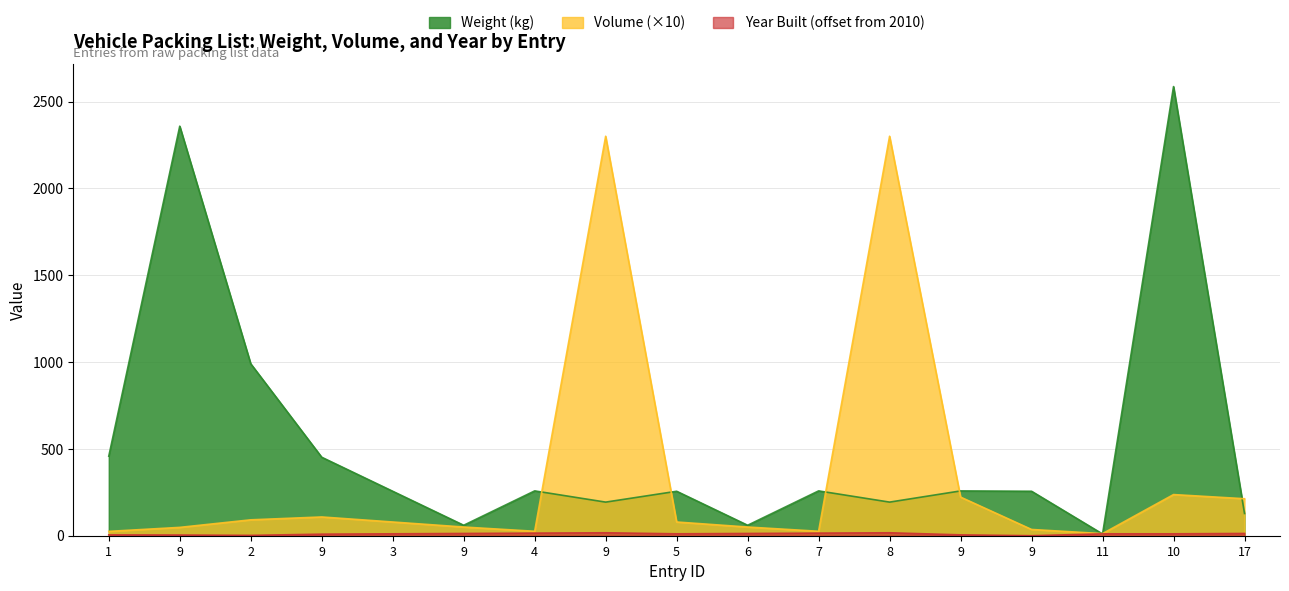

Which has a higher value, 6 or 5?

5